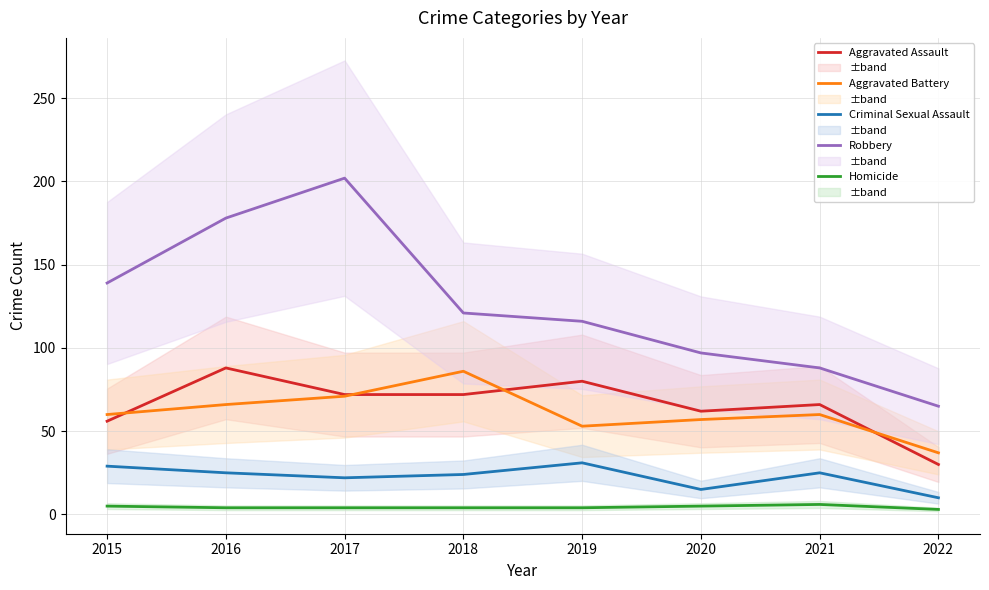

List the labels in order of Criminal Sexual Assault value, smallest first.

2022, 2020, 2017, 2018, 2016, 2021, 2015, 2019